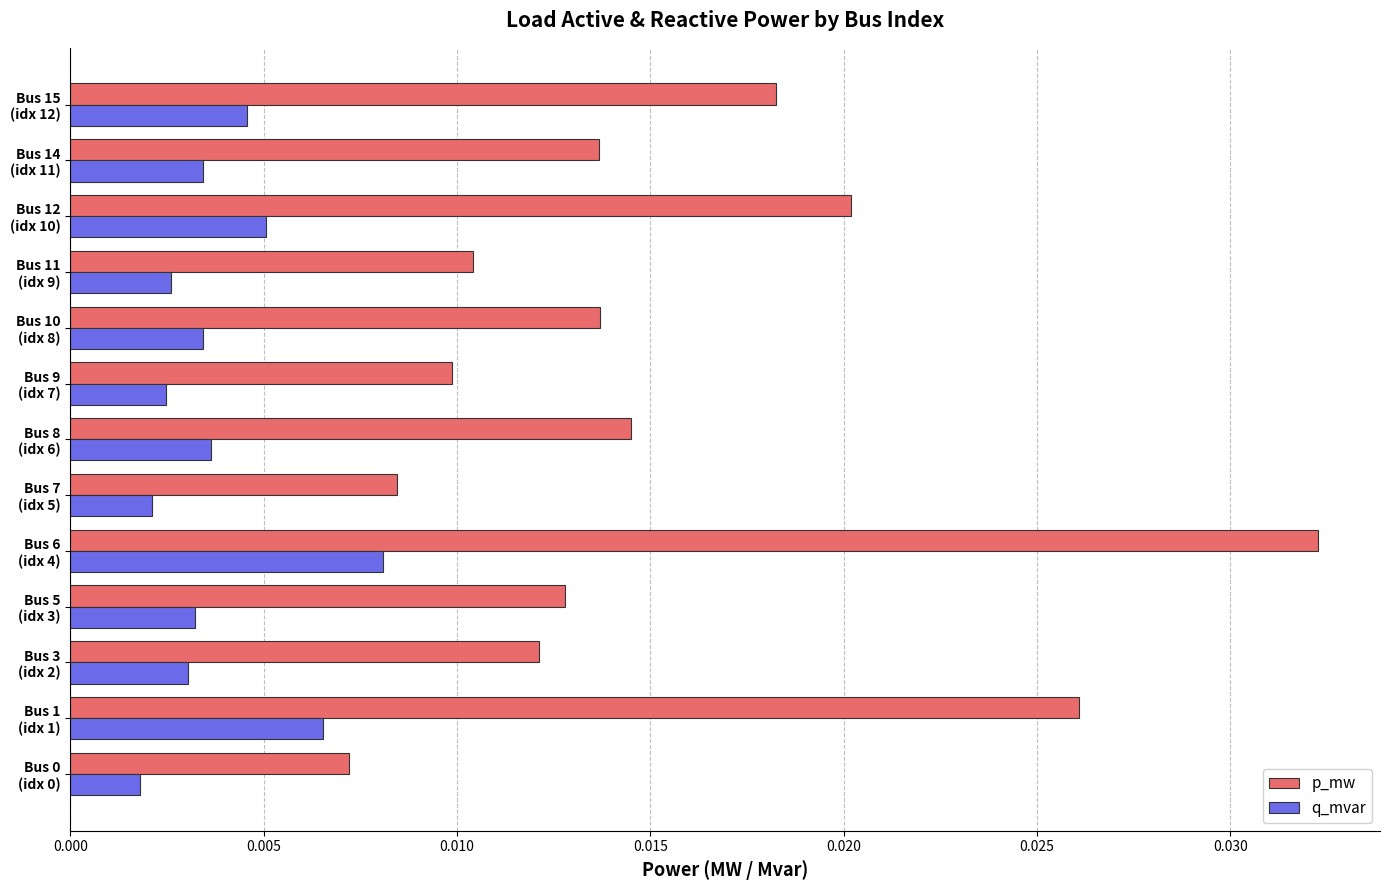

Which series has the largest total across all categories?

p_mw